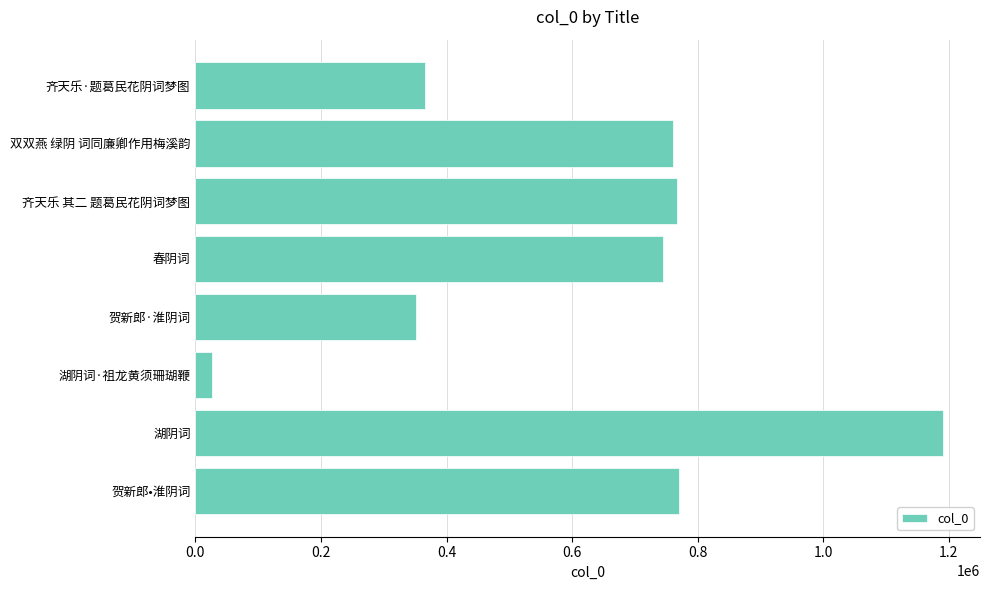

What is the maximum value shown in the chart?

1190001